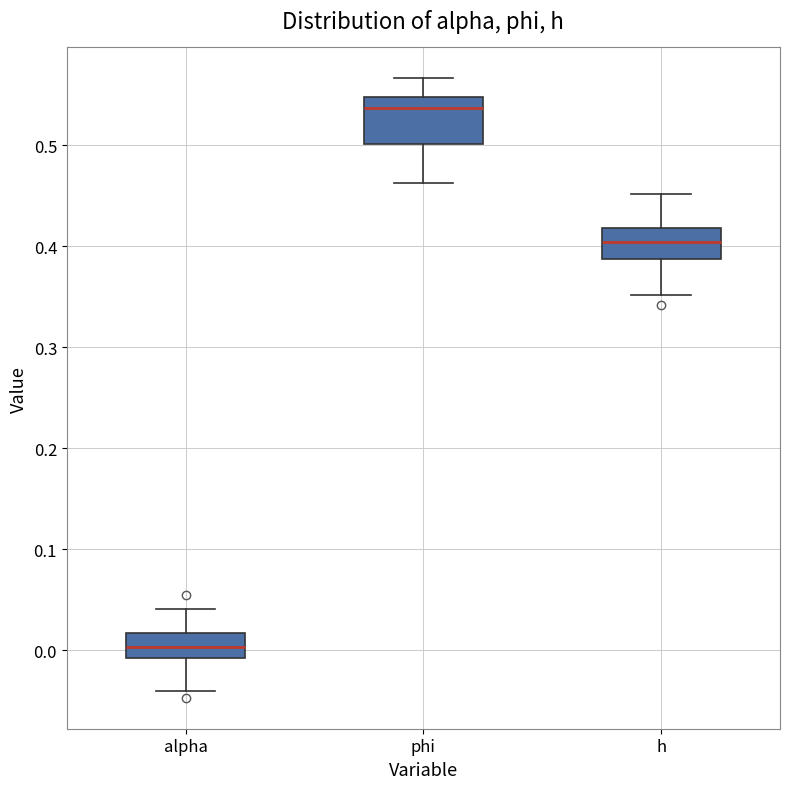

Which box has the lowest median line?

alpha